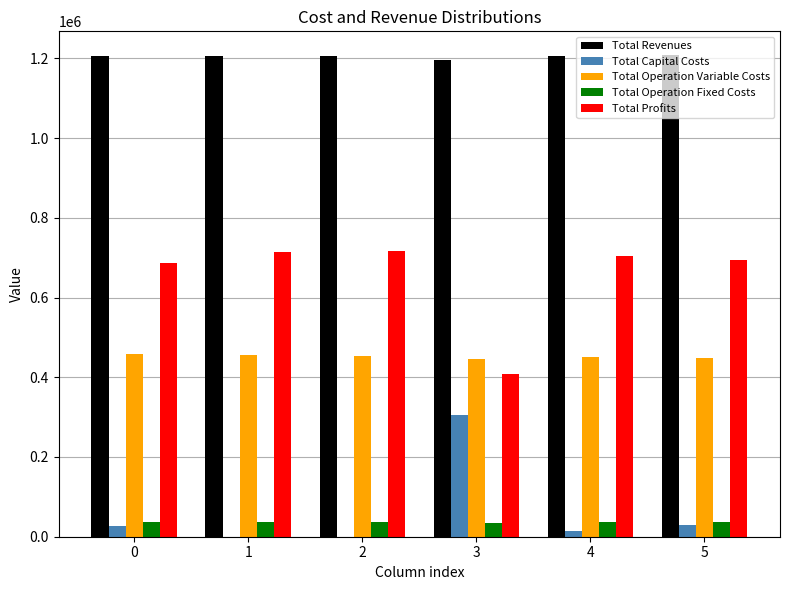

True or false: Total Profits has a value of 115628.4 at 3.

False